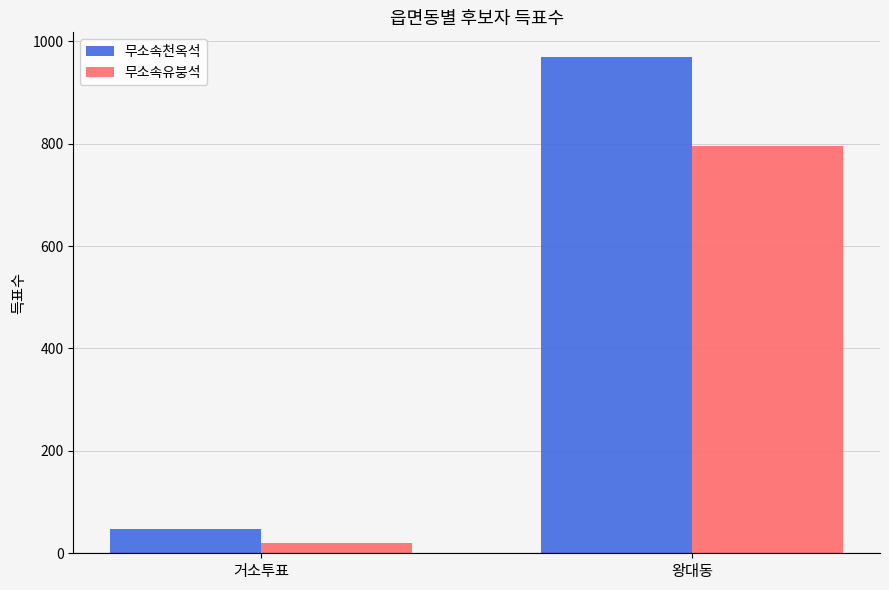

At which label does 무소속유붕석 reach its minimum?

거소투표